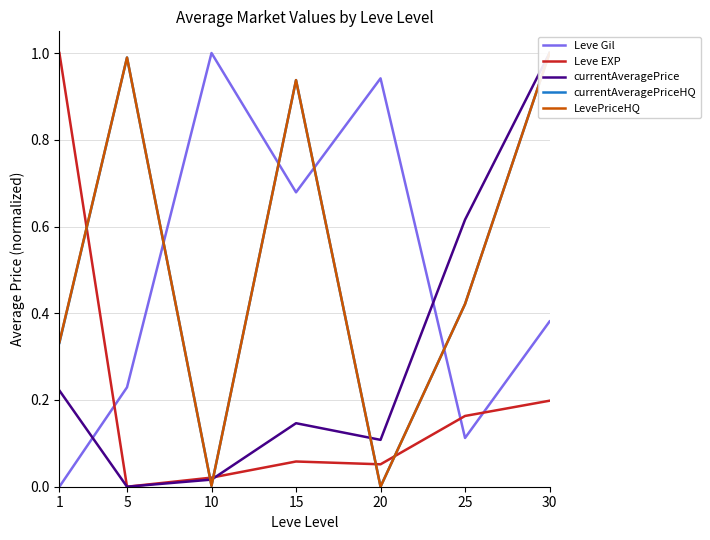

What are all the series names shown in the legend?

Leve Gil, Leve EXP, currentAveragePrice, currentAveragePriceHQ, LevePriceHQ